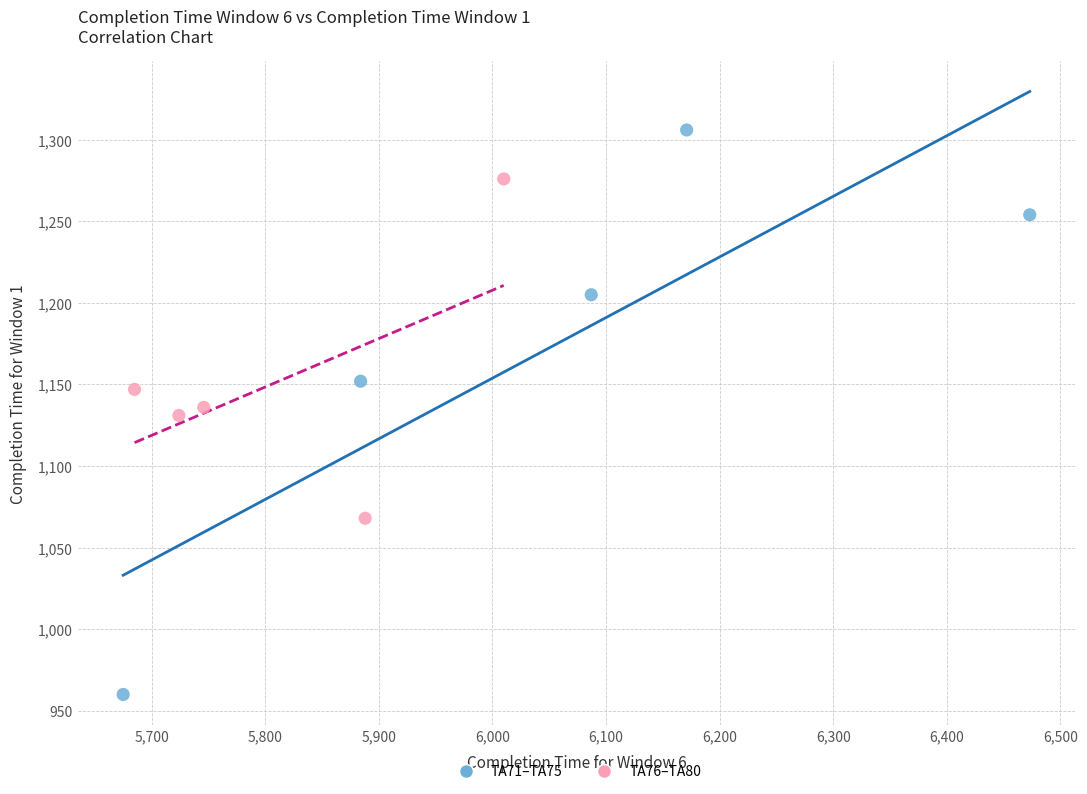

Which series reaches the minimum Y coordinate?

TA71–TA75